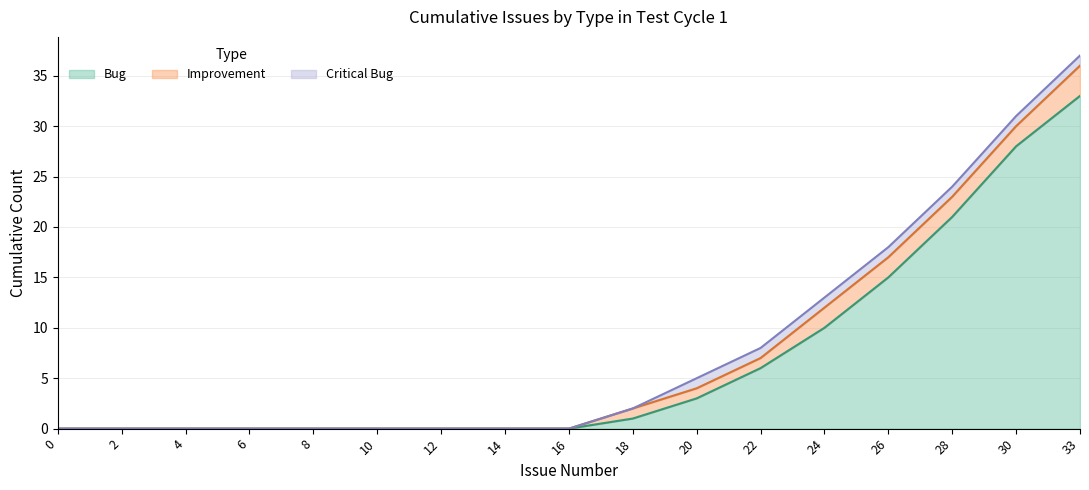

What is the value of the Improvement point at the 15th from the left?

2